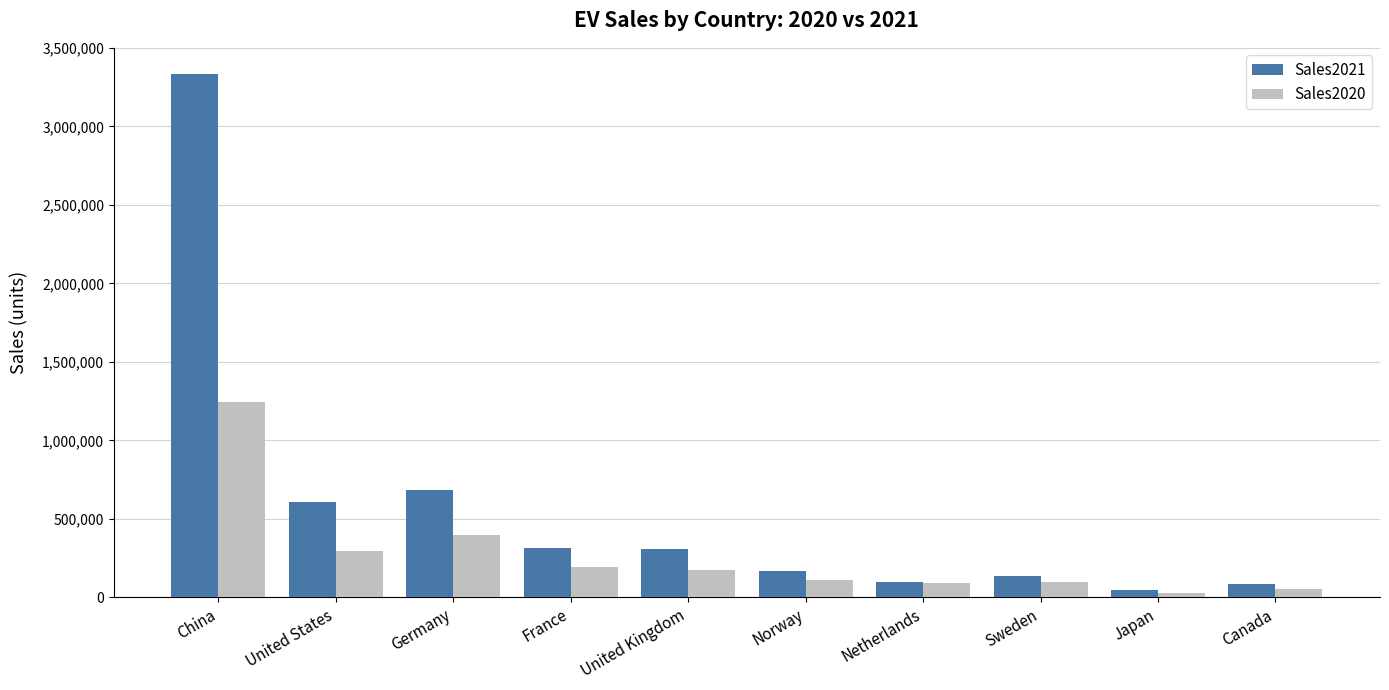

How many bars are there in each group?

2